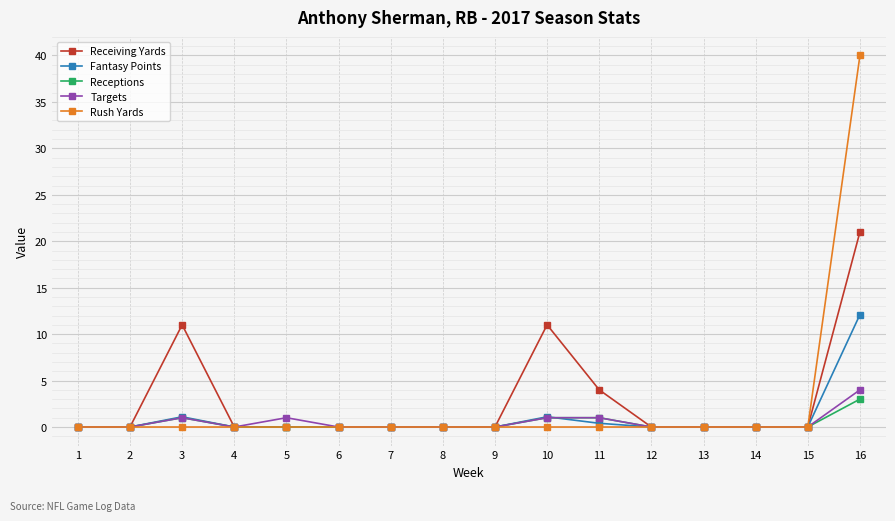

Which series changed the most between 10 and 14?

Receiving Yards